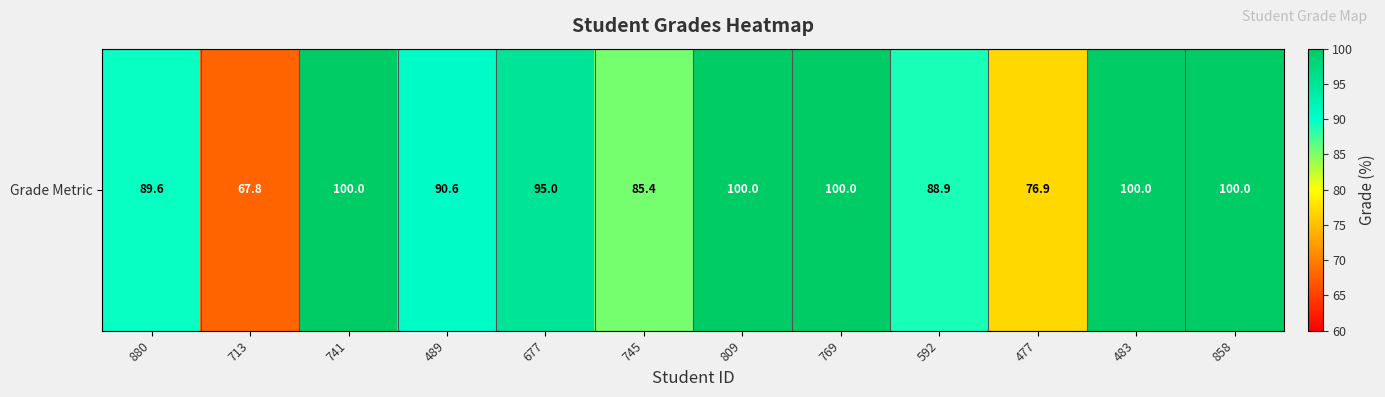

What is the sum of all values?

1094.3